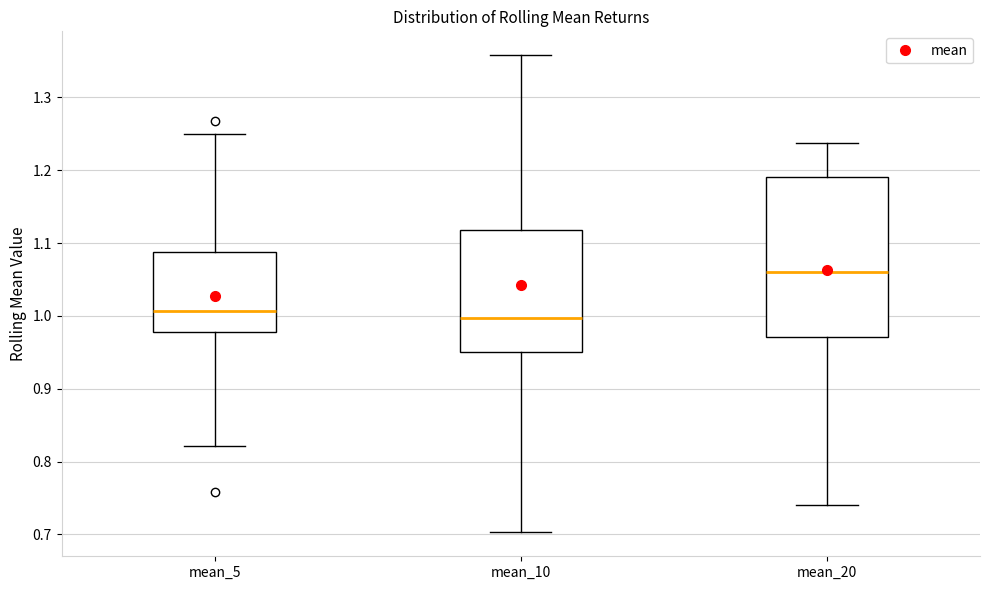

Which box is the tallest, from its lower edge to its upper edge?

mean_20